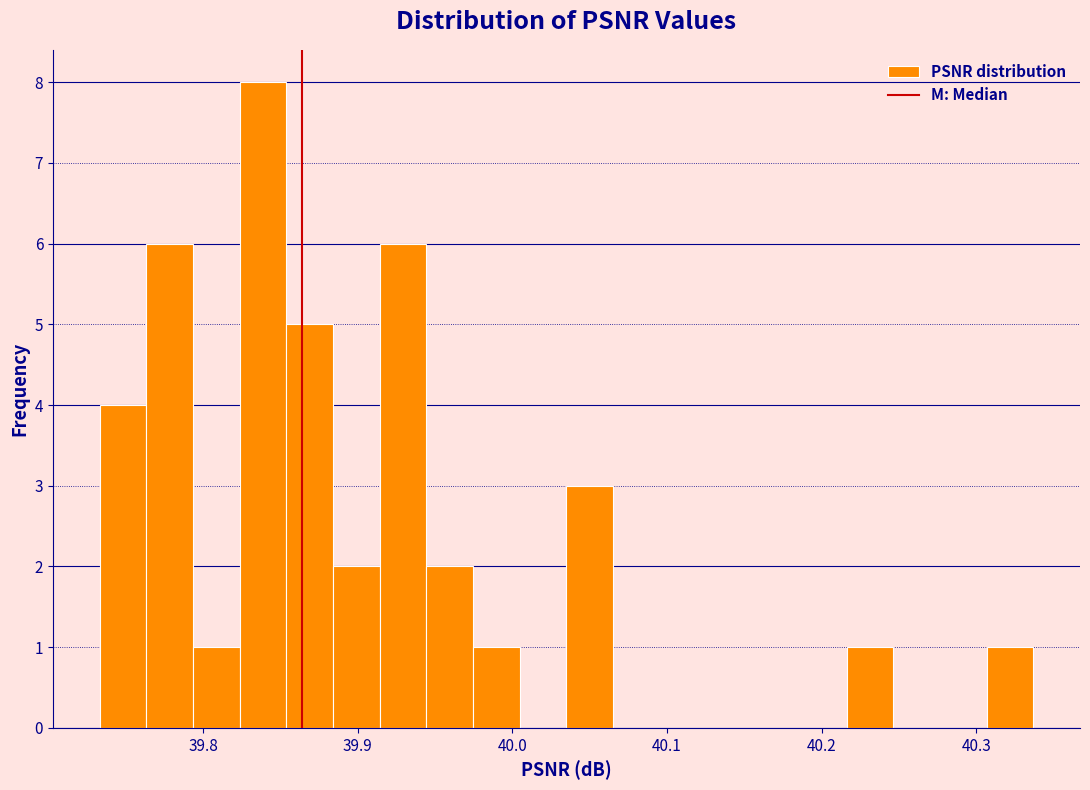

Around what value on the x-axis is the tallest bar? Give the approximate position of its centre, as read against the axis.

39.84